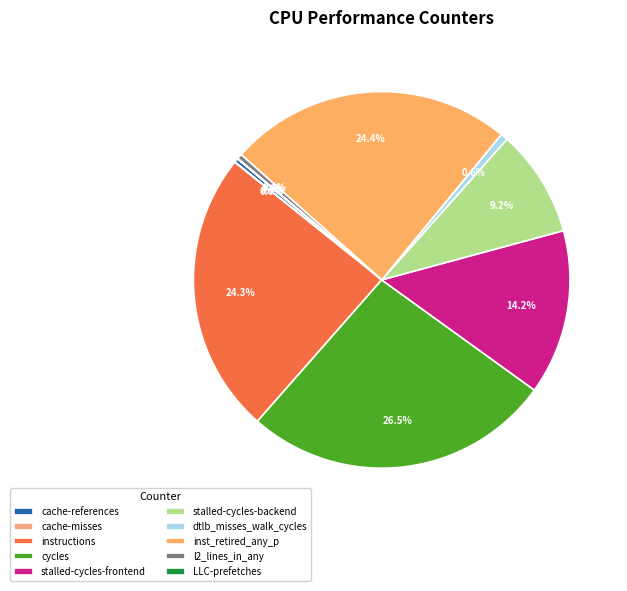

Which category has the biggest portion of the pie?

cycles